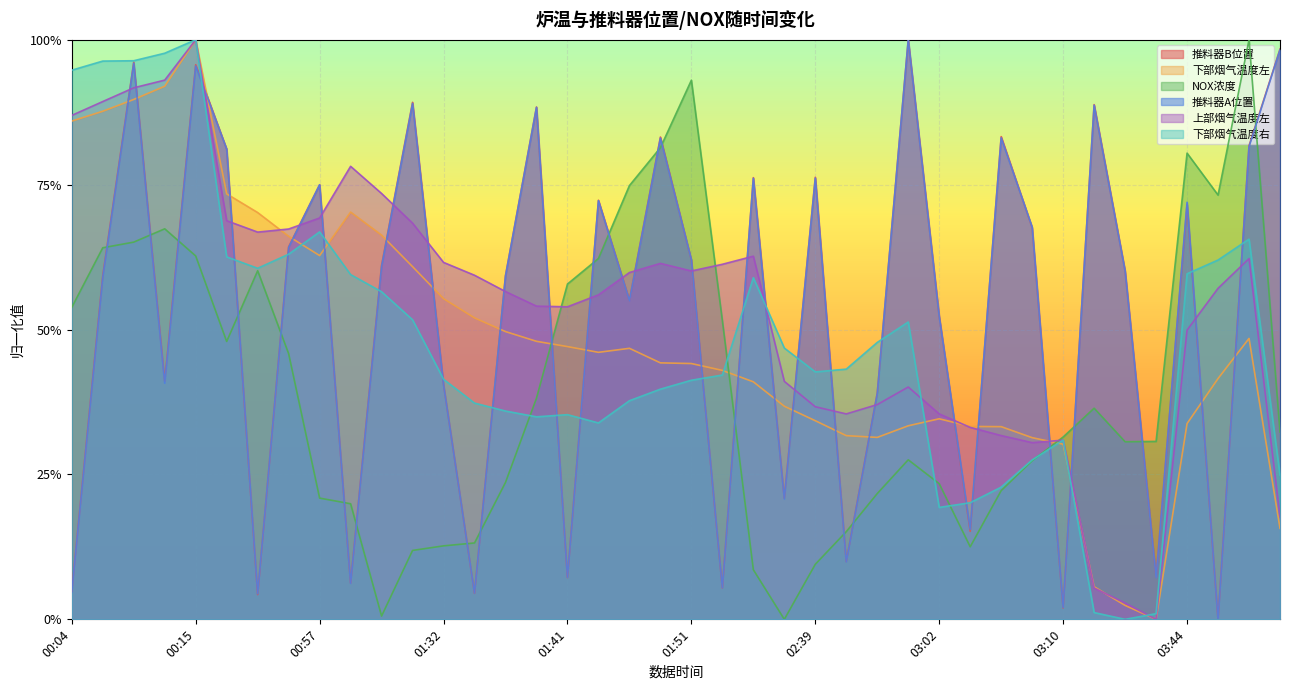

List the series in order of their peak value, lowest first.

推料器B位置, 下部烟气温度左, NOX浓度, 推料器A位置, 上部烟气温度左, 下部烟气温度右